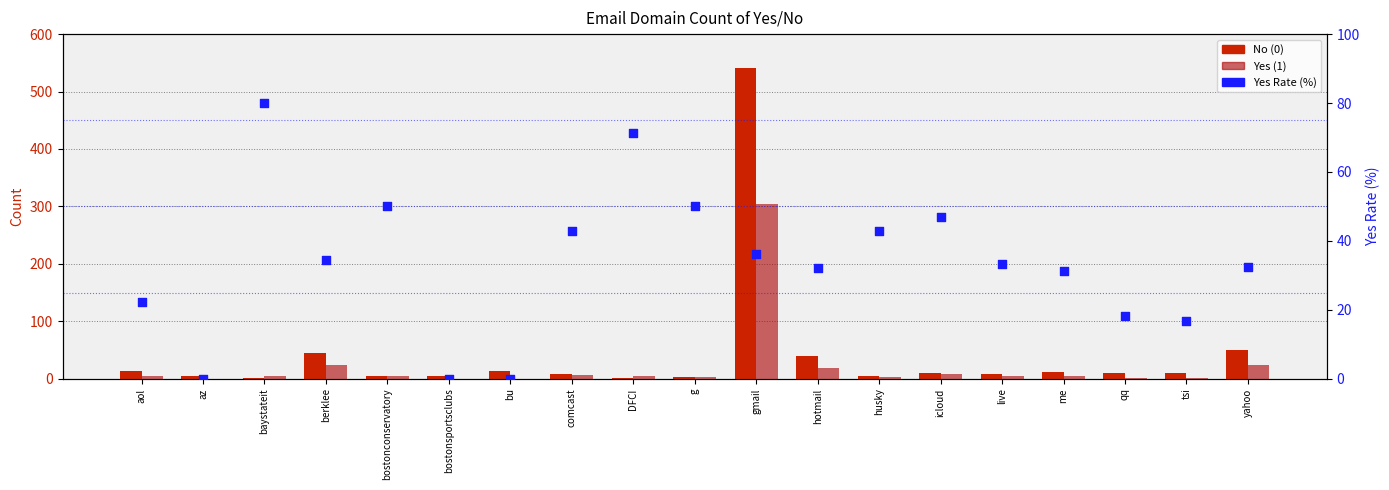

At how many categories does at least one series exceed 530?

1